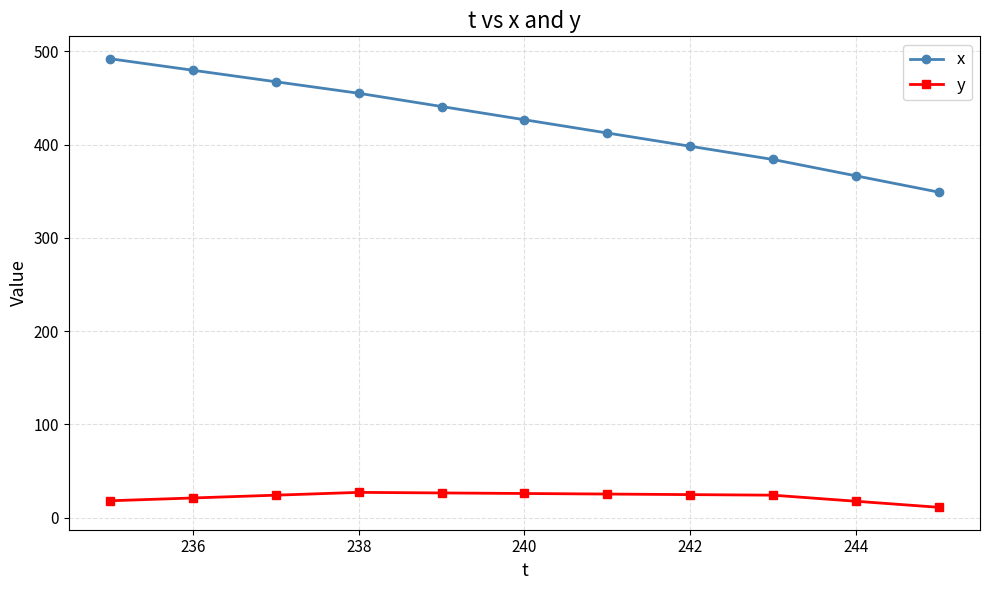

What is the lowest value of the x series?

349.0